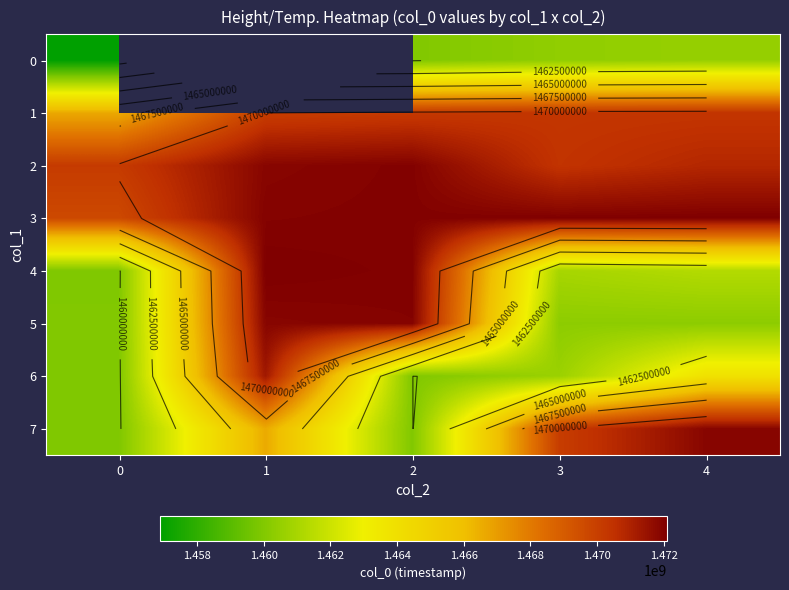

List the labels in order of 4 value, smallest first.

0, 3, 4, 2, 1